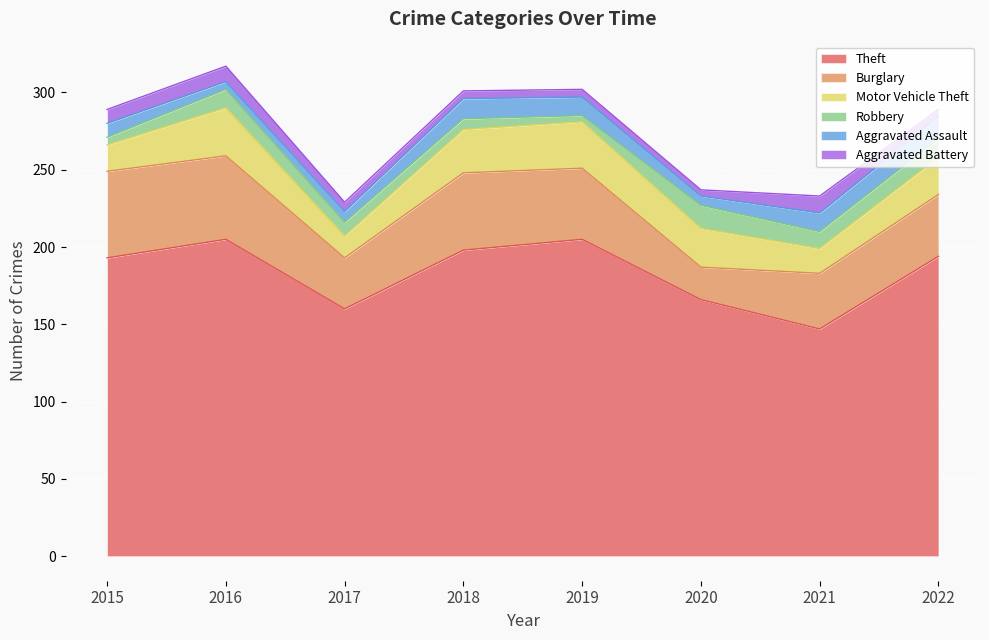

What is the sum of the Aggravated Assault values at 2016 and 2015?

14